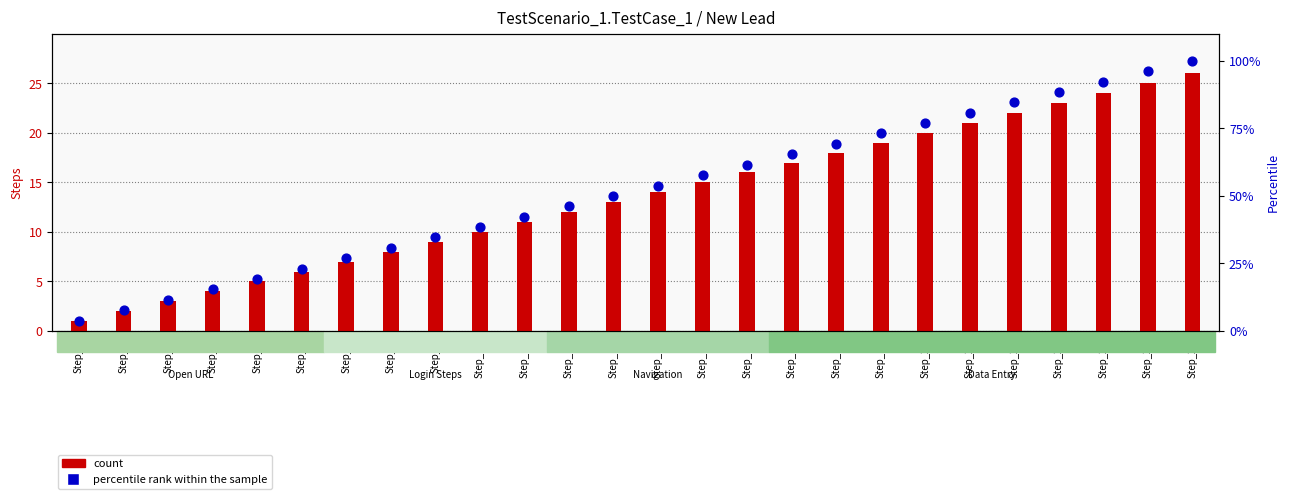

At which category is the sum across all series the highest?

Step_26